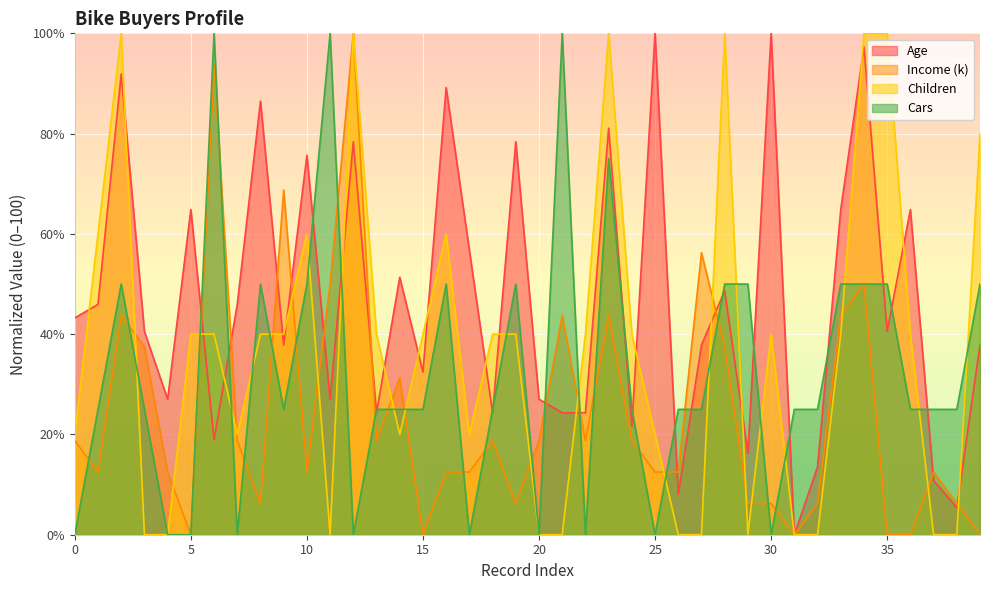

What is the spread (max minus min) of values at 33?

24.9